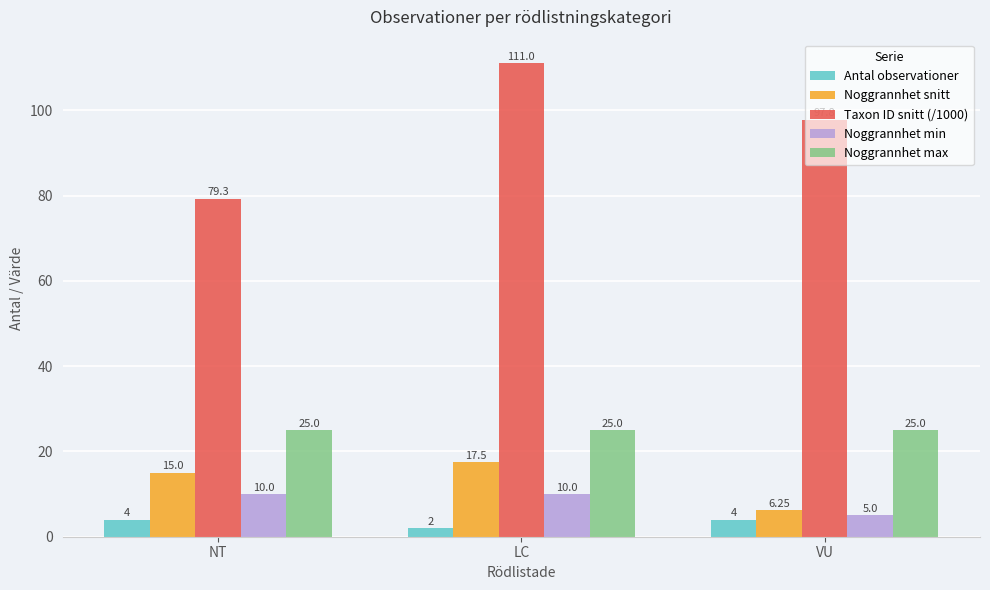

At which category is the sum across all series the highest?

LC